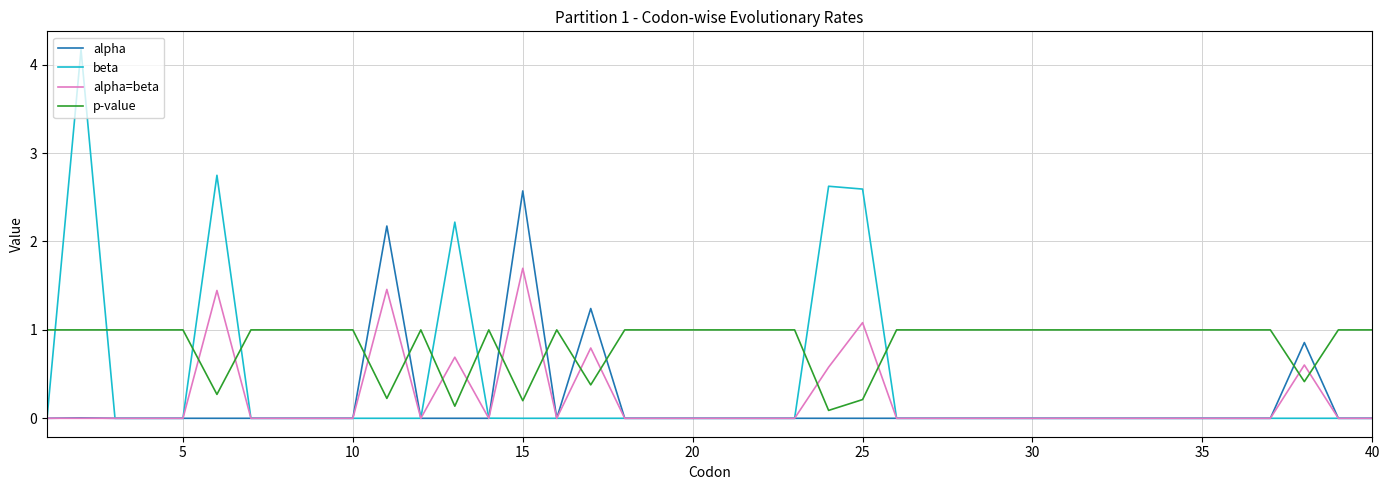

List the series in order of their peak value, lowest first.

p-value, alpha=beta, alpha, beta